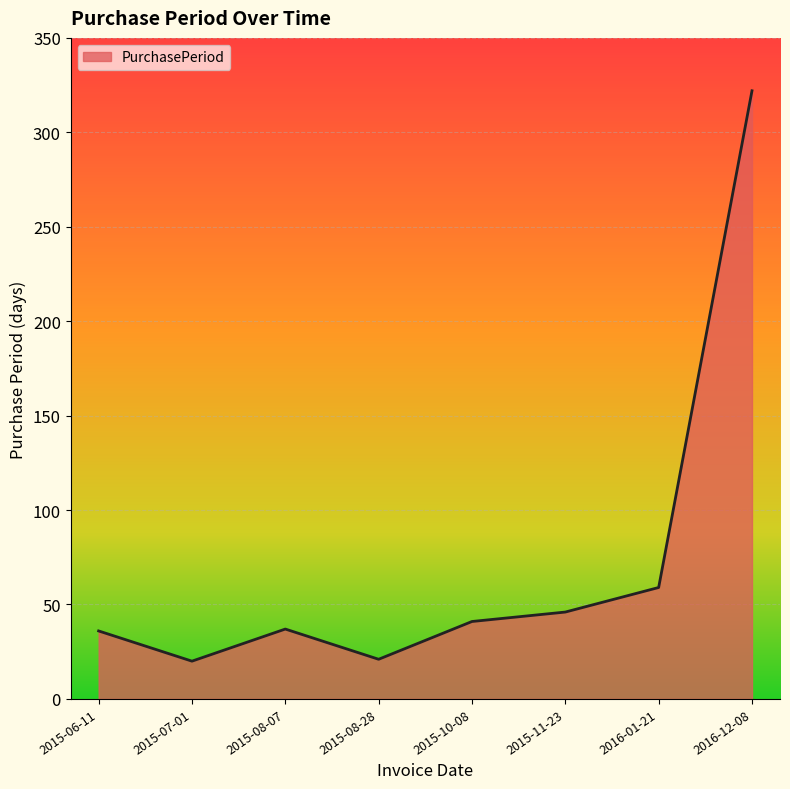

True or false: there are more than 0 points higher than both neighbors.

True